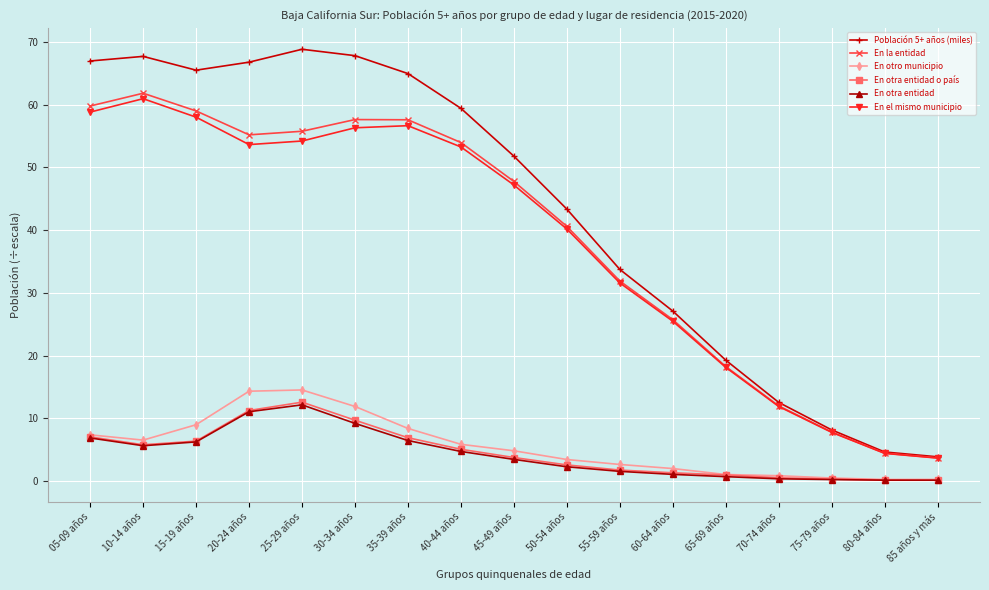

What is the difference between the highest and lowest values at 15-19 años?

59.2